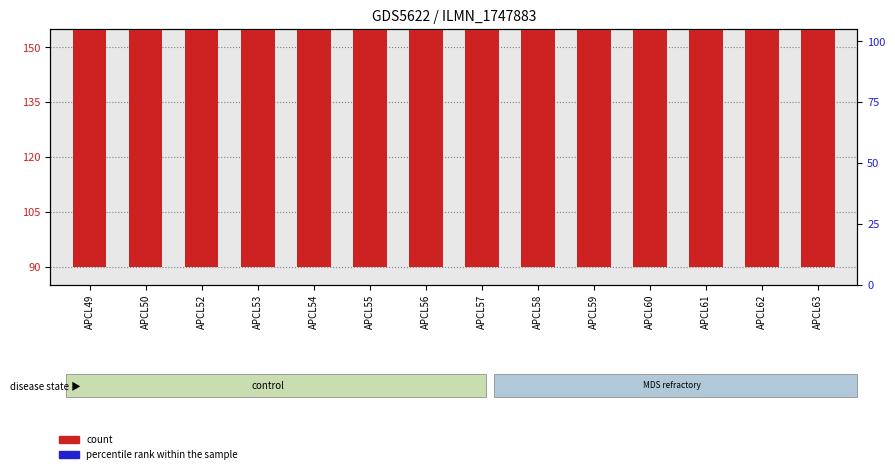

At which category is the sum across all series the highest?

APCL50